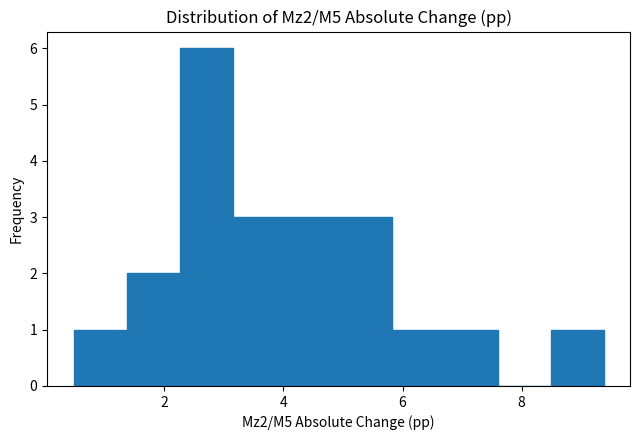

Reading left to right, list every bar in this chart as the range it spans on the x-axis followed by its height. Neither the bar edges nor the heights are printed on the chart, so give them approximately, as read against the axes.

0.4 to 1.4: 1
1.4 to 2.2: 2
2.2 to 3.2: 6
3.2 to 4.0: 3
4.0 to 5.0: 3
5.0 to 5.8: 3
5.8 to 6.8: 1
6.8 to 7.6: 1
7.6 to 8.4: 0
8.4 to 9.4: 1